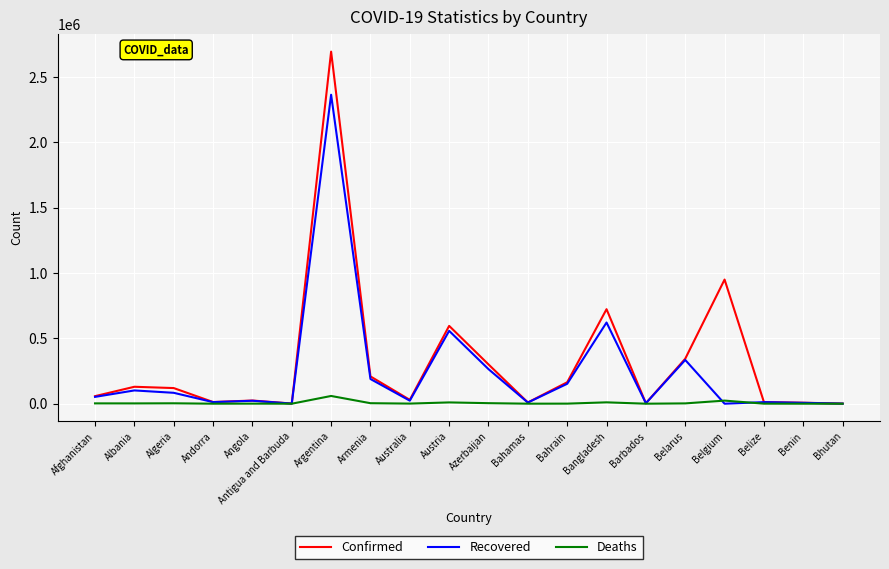

What position from the right is Azerbaijan?

10